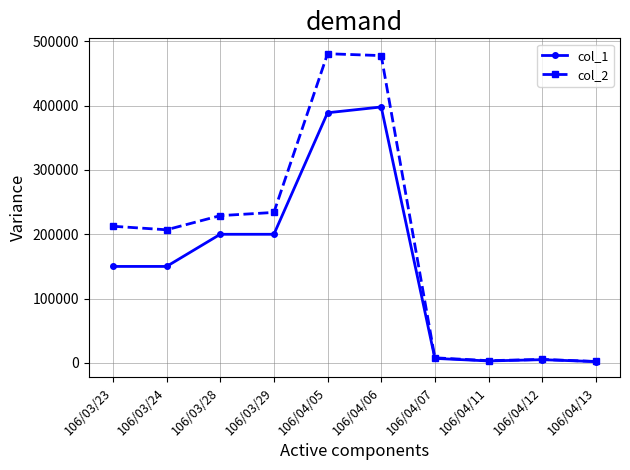

Is the value of col_1 at 106/04/13 greater than the value of col_2 at 106/04/06?

No